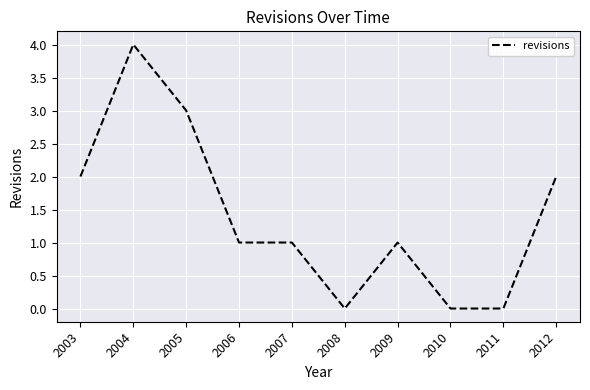

Does the chart display data point markers on the line(s)?

No